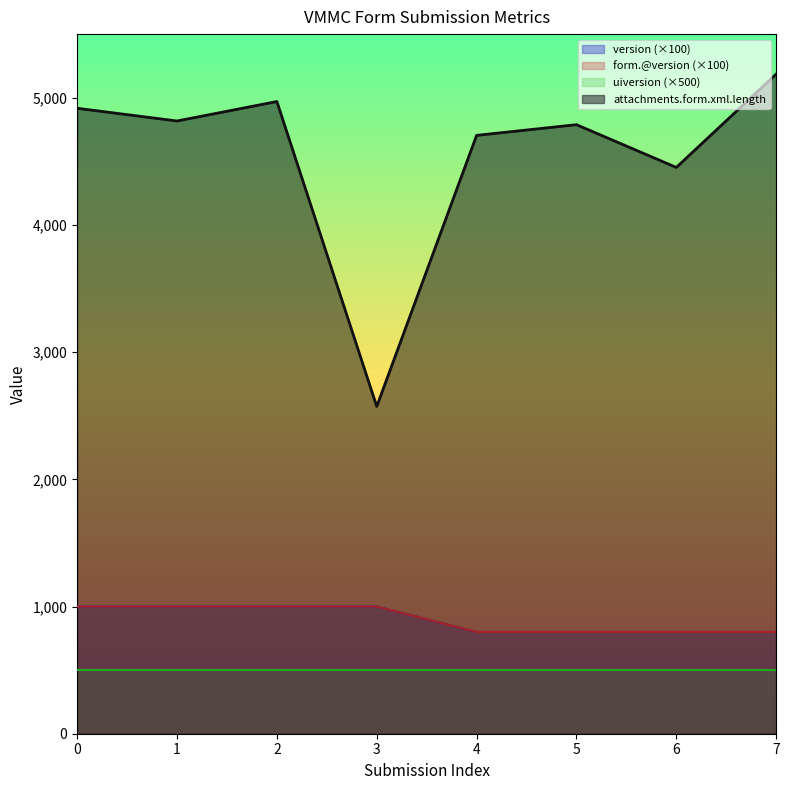

What is the value of the version point at the 7th from the left?

800